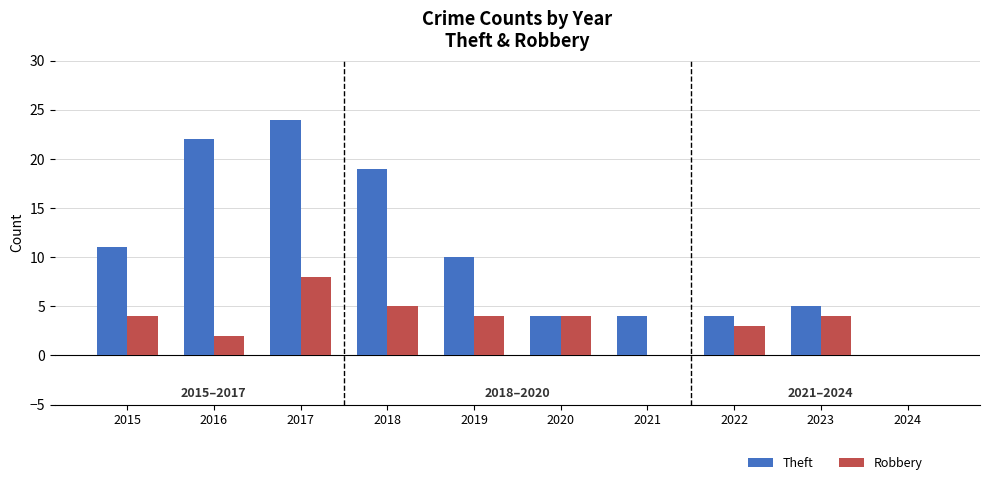

The value of Theft at 2018 is 19. True or false?

True